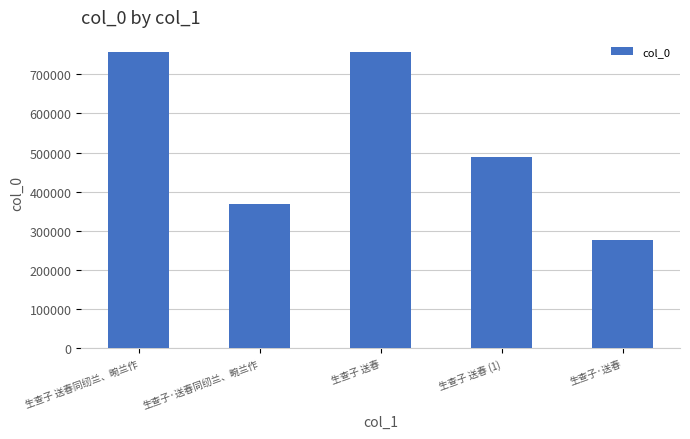

What is the difference between the values at 生查子 送春 and 生查子·送春?

481404